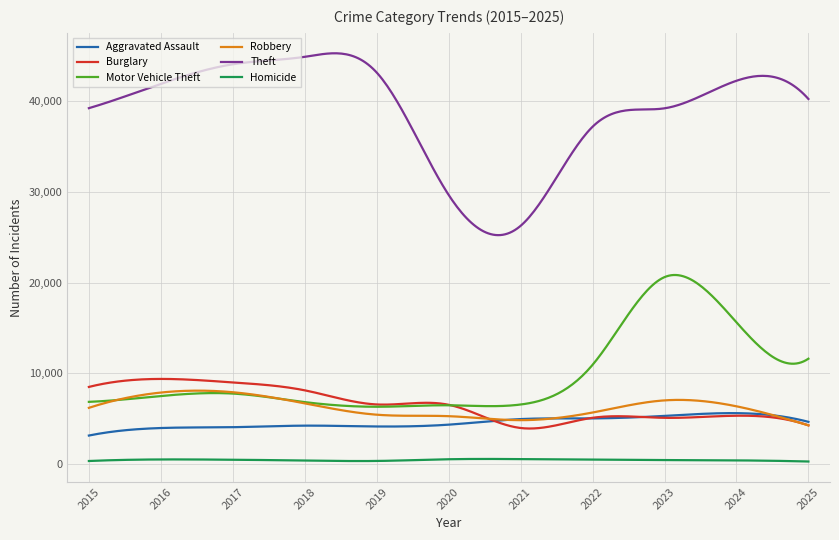

What is the greatest value displayed?

45254.4